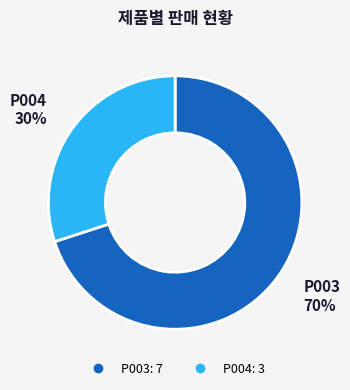

To the nearest percent, what is the average slice percentage?

50%